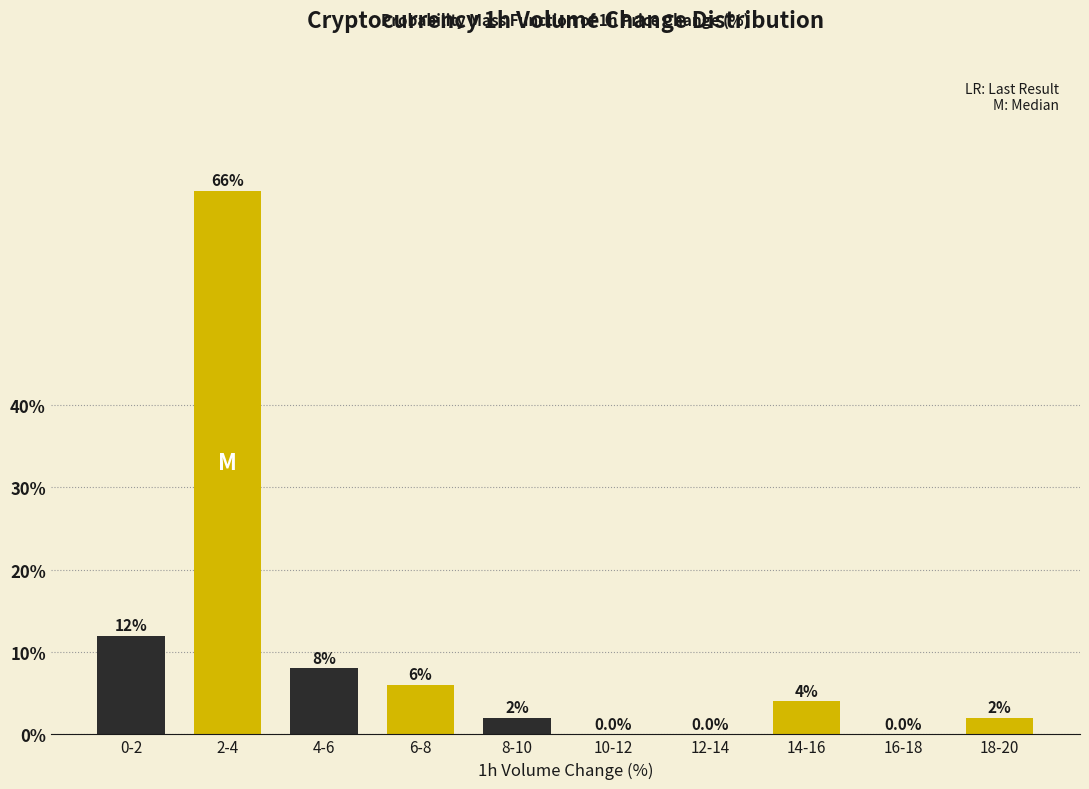

Reading right to left, list all the values displayed in this chart.

18-20=2	16-18=0	14-16=4	12-14=0	10-12=0	8-10=2	6-8=6	4-6=8	2-4=66	0-2=12